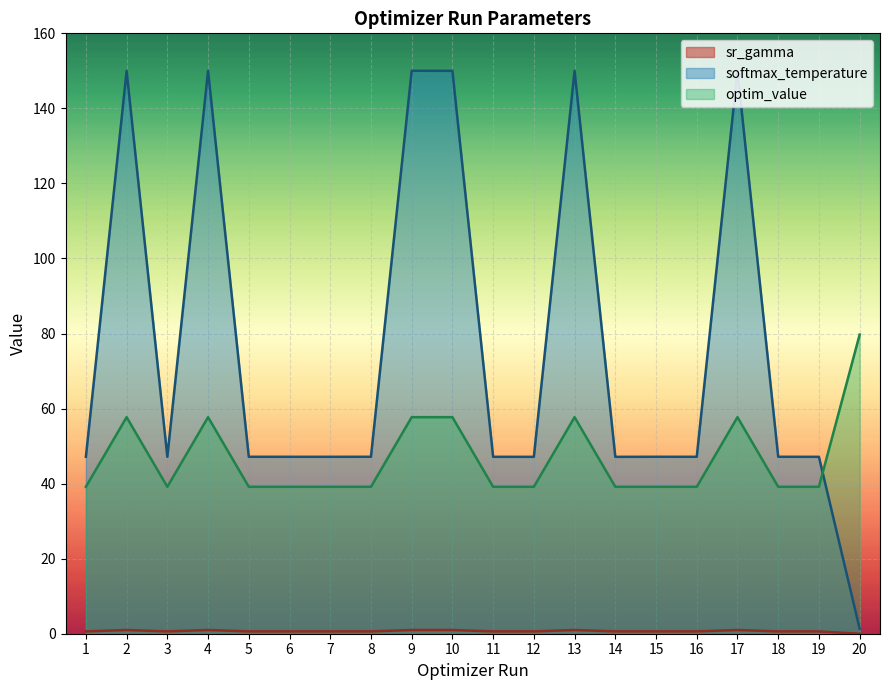

What is the highest value of the optim_value series?

79.7